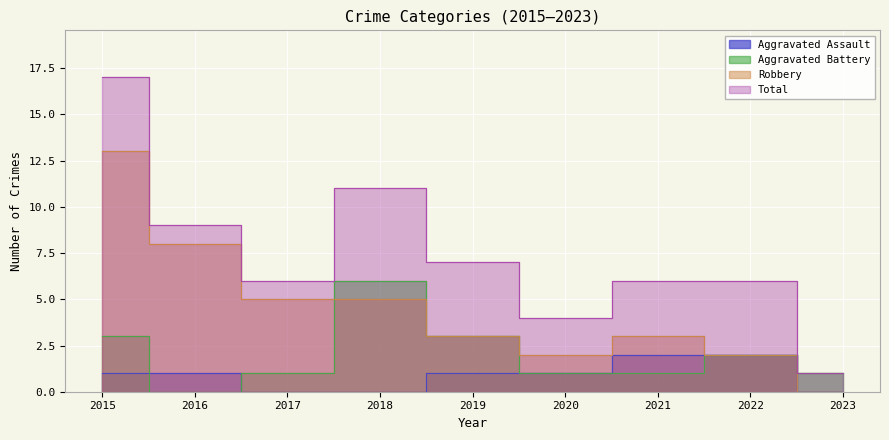

True or false: Aggravated Assault has more than 2 interior local peaks.

False